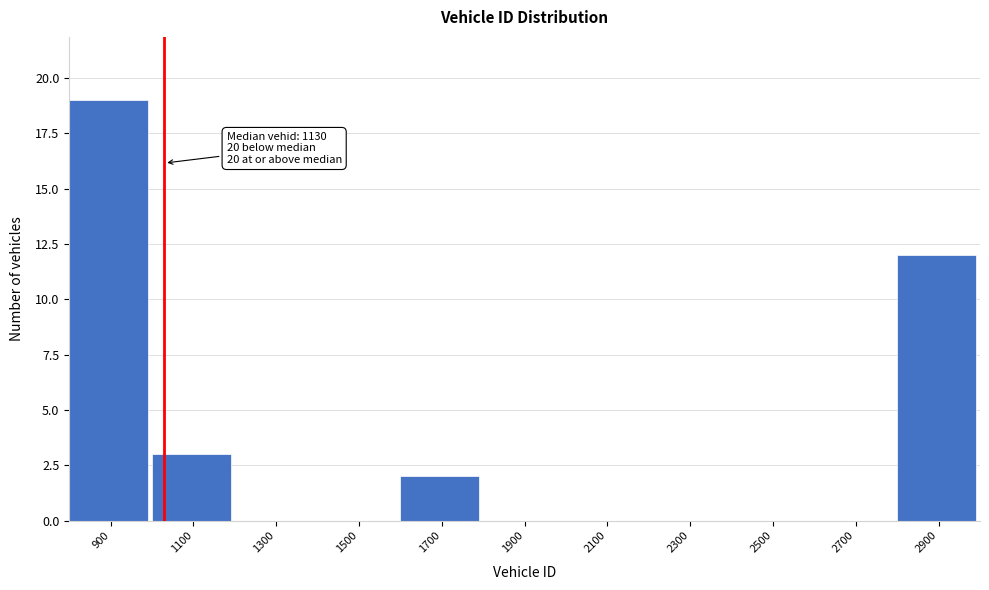

Reading right to left, list all the values displayed in this chart.

2900=12	2700=0	2500=0	2300=0	2100=0	1900=0	1700=2	1500=0	1300=0	1100=3	900=19